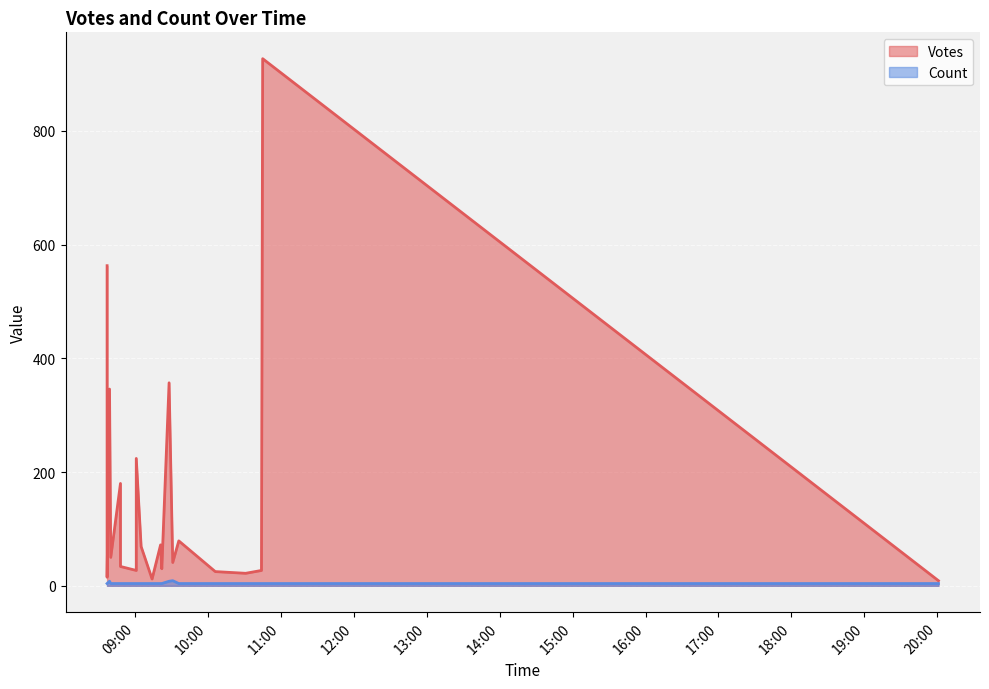

How many data points in Votes are above 50?

9